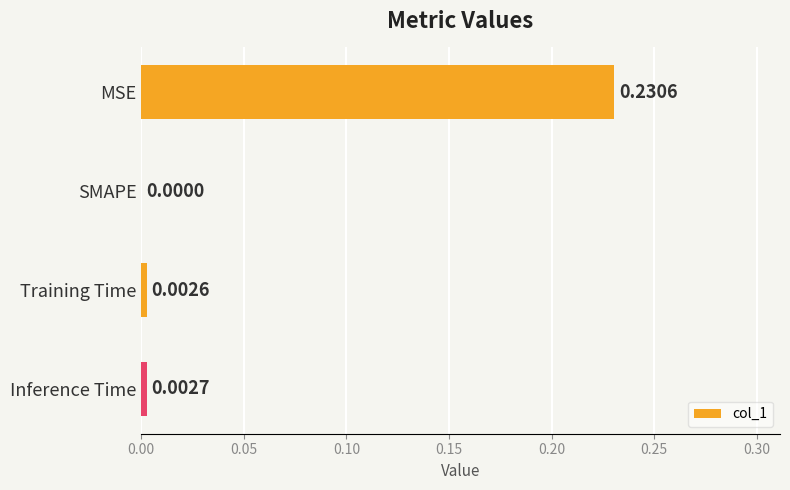

Between Inference Time and Training Time, which is larger?

Inference Time